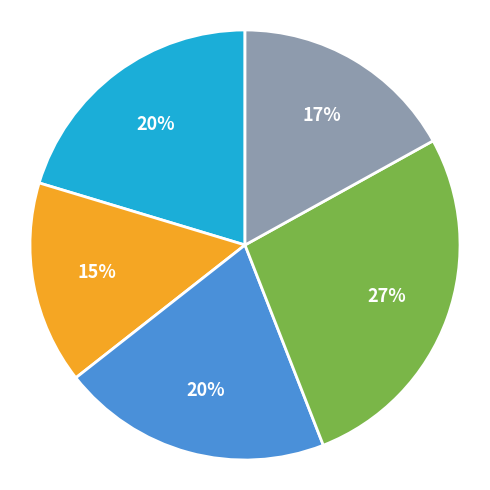

To the nearest percent, what is the difference between the largest and smallest slice percentages?

12%